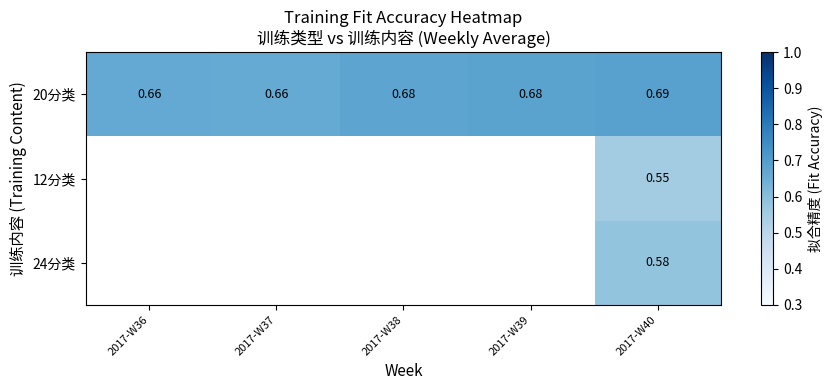

Is the value of 20分类 at 2017-W38 greater than the value of 24分类 at 2017-W39?

No